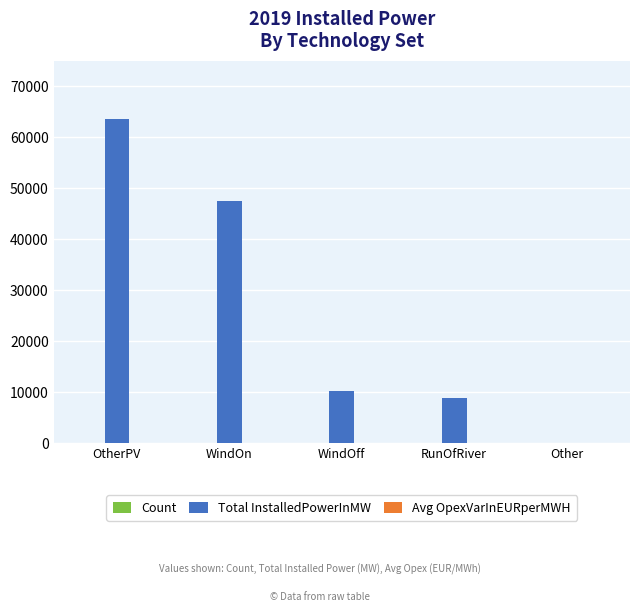

Are the bars grouped side by side (vs. stacked)?

Yes